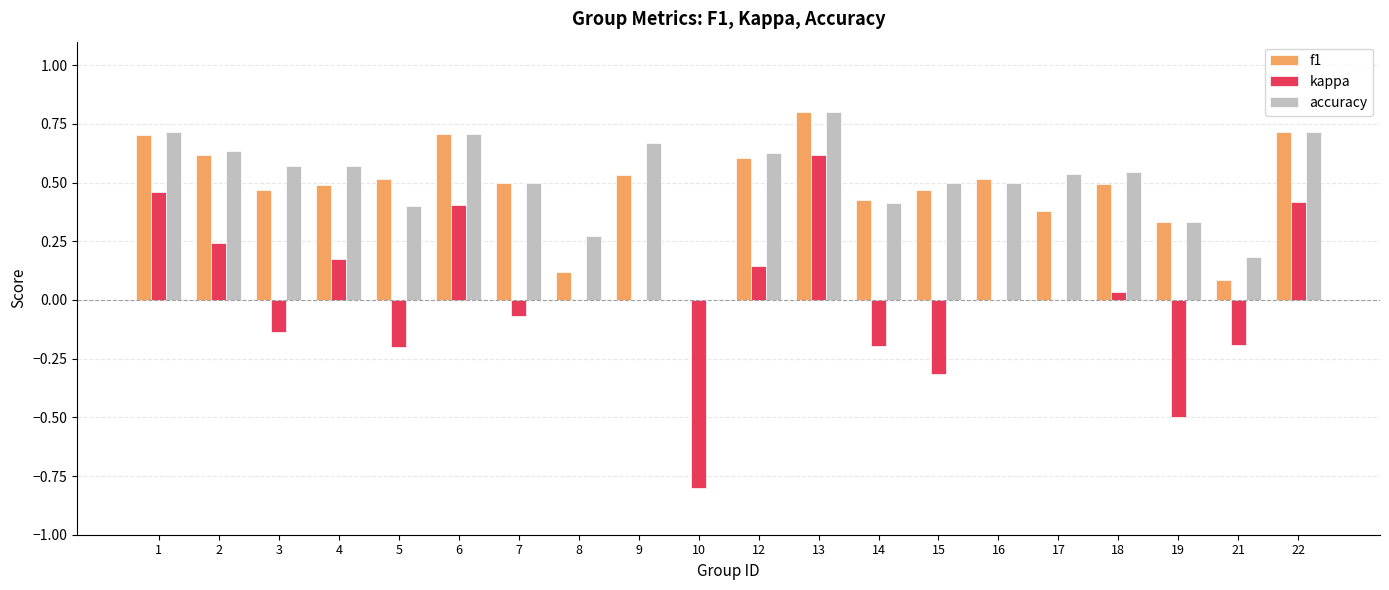

At which category is the sum across all series the highest?

13